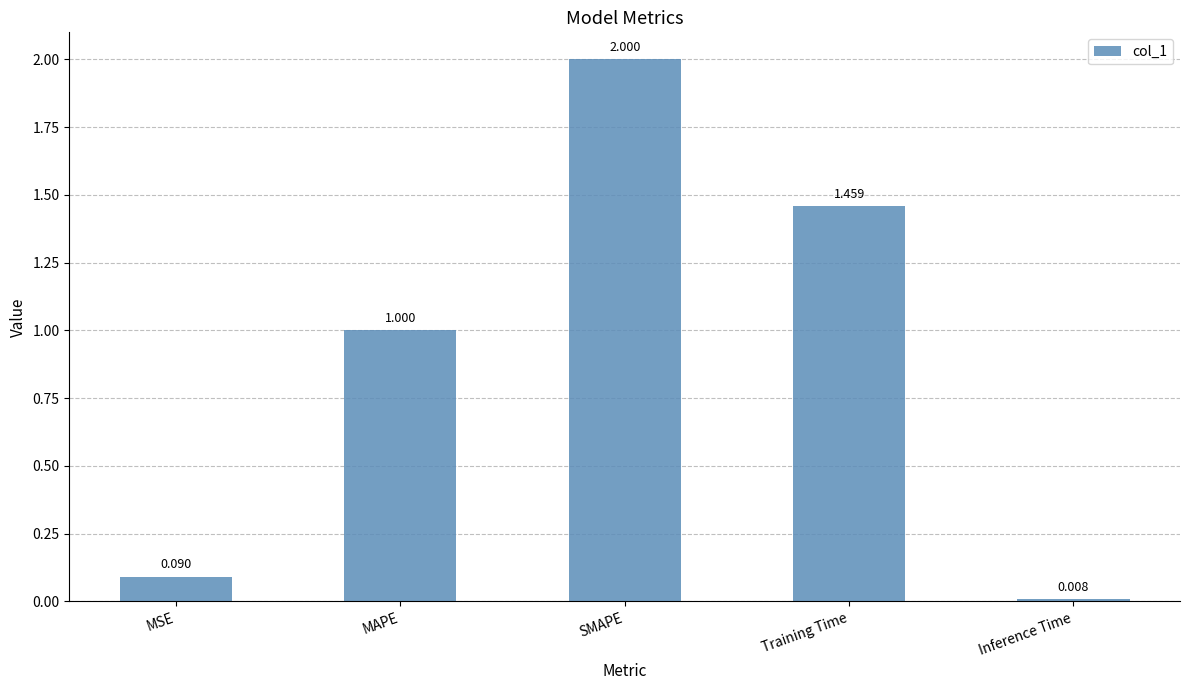

List the labels in order of value, largest first.

SMAPE, Training Time, MAPE, MSE, Inference Time